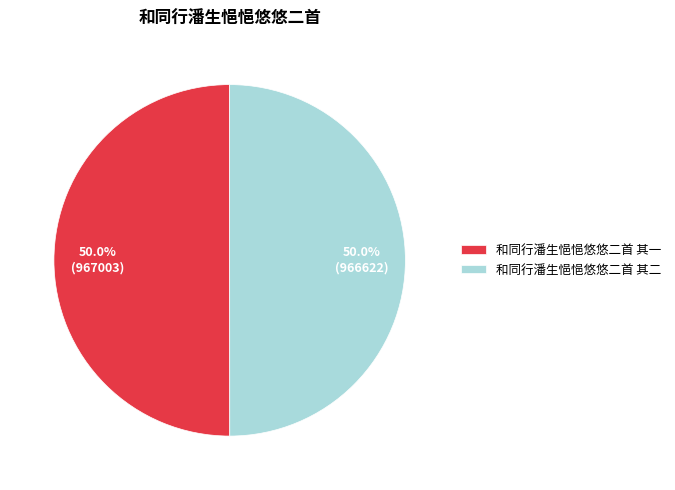

Combined, what portion of the pie is 和同行潘生悒悒悠悠二首 其二 and 和同行潘生悒悒悠悠二首 其一?

100.0%